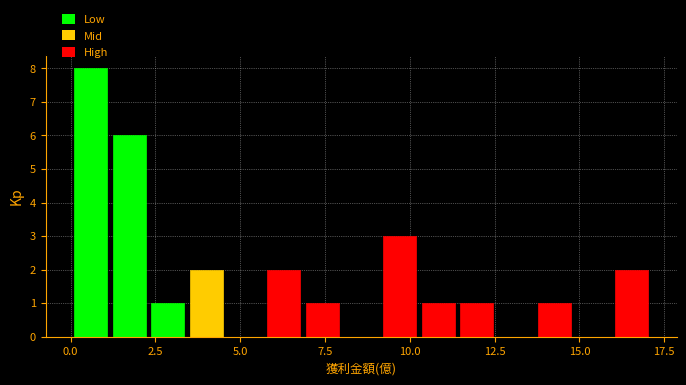

Read against the x-axis, roughly where is the centre of the tallest bar?

0.5